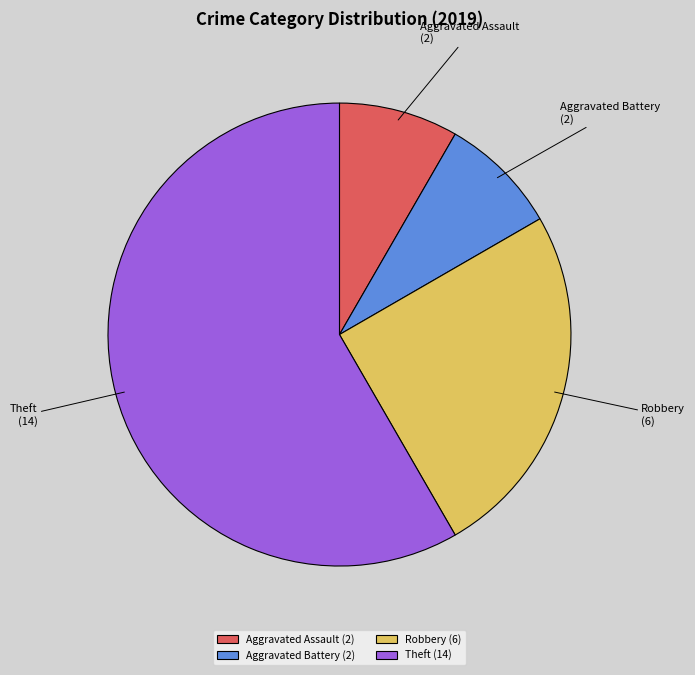

What is the ratio of the value at Robbery to the value at Theft?

0.4